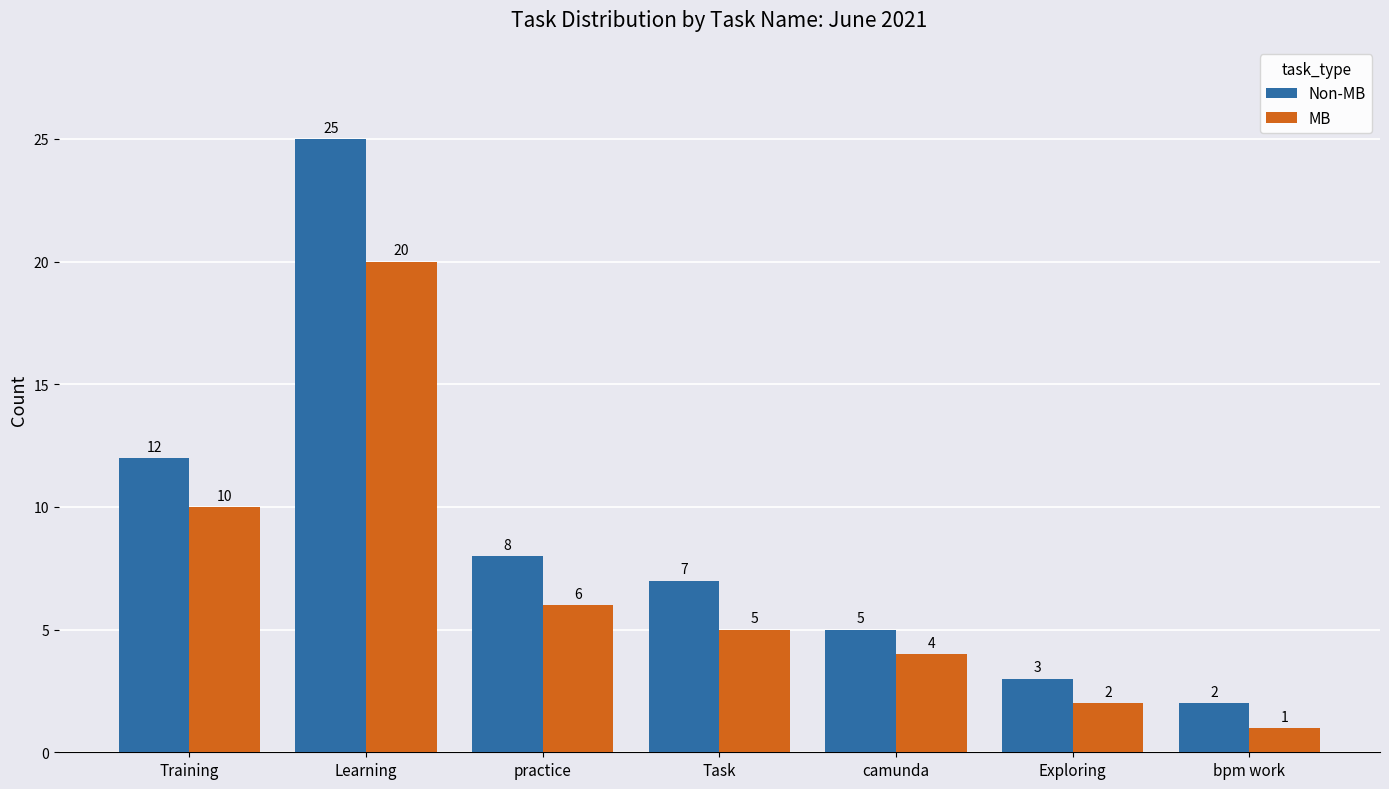

Reading left to right, list all the values displayed in this chart.

Non-MB: Training=12	Learning=25	practice=8	Task=7	camunda=5	Exploring=3	bpm work=2
MB: Training=10	Learning=20	practice=6	Task=5	camunda=4	Exploring=2	bpm work=1